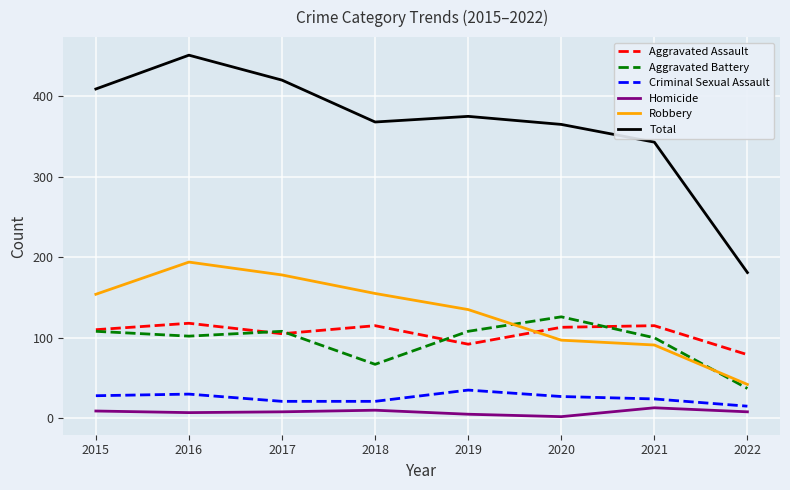

Where is Total nearest to the value 316?

2021